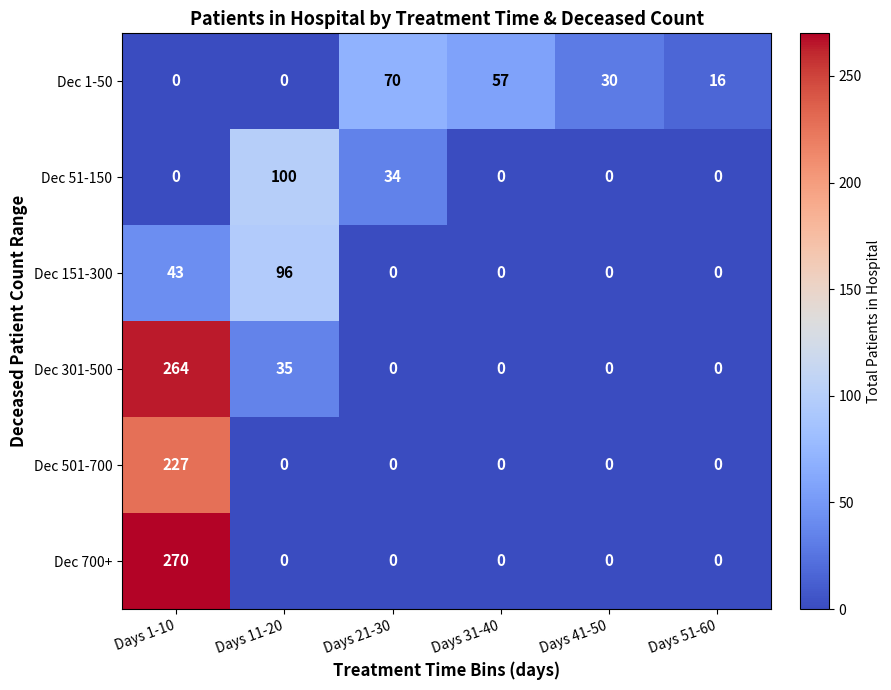

Which series changed the most between Days 31-40 and Days 41-50?

Dec 1-50